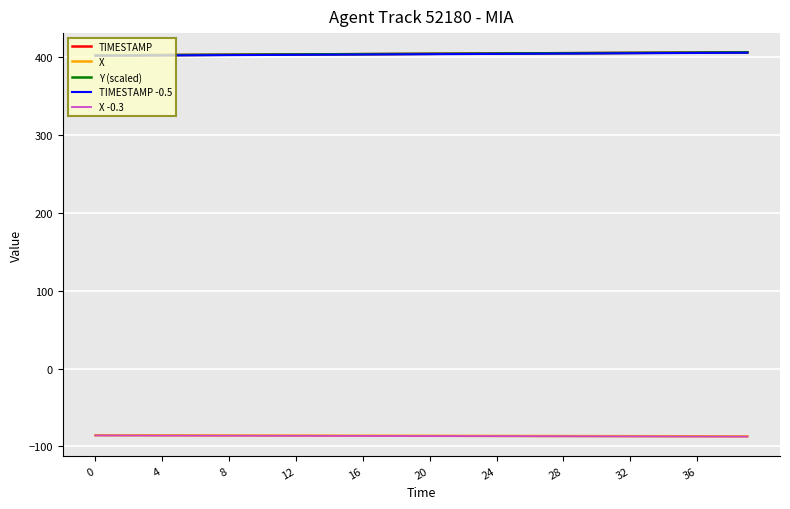

What is the minimum value shown in the chart?

-87.3